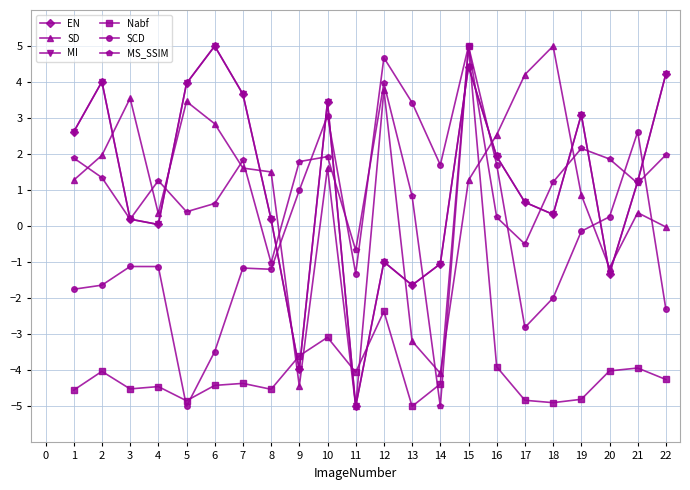

Does the chart have visible grid lines?

Yes